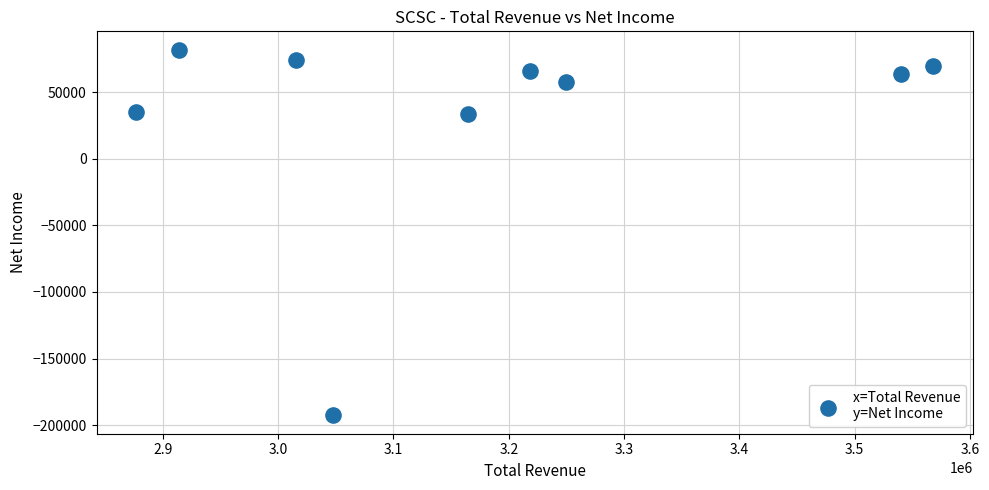

What is the average Y value?

31900